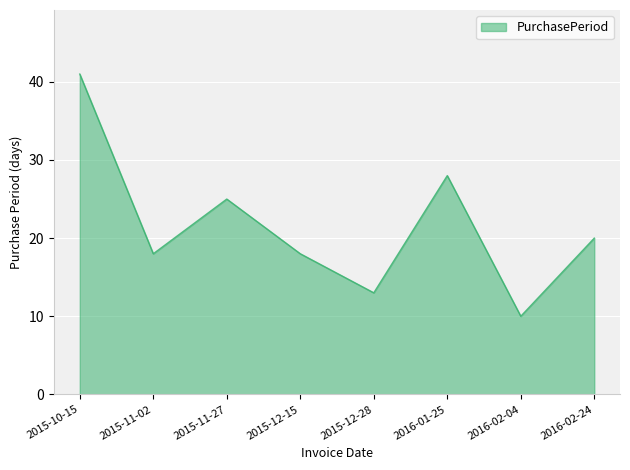

The chart shows a value of 15 at 2015-11-27. True or false?

False